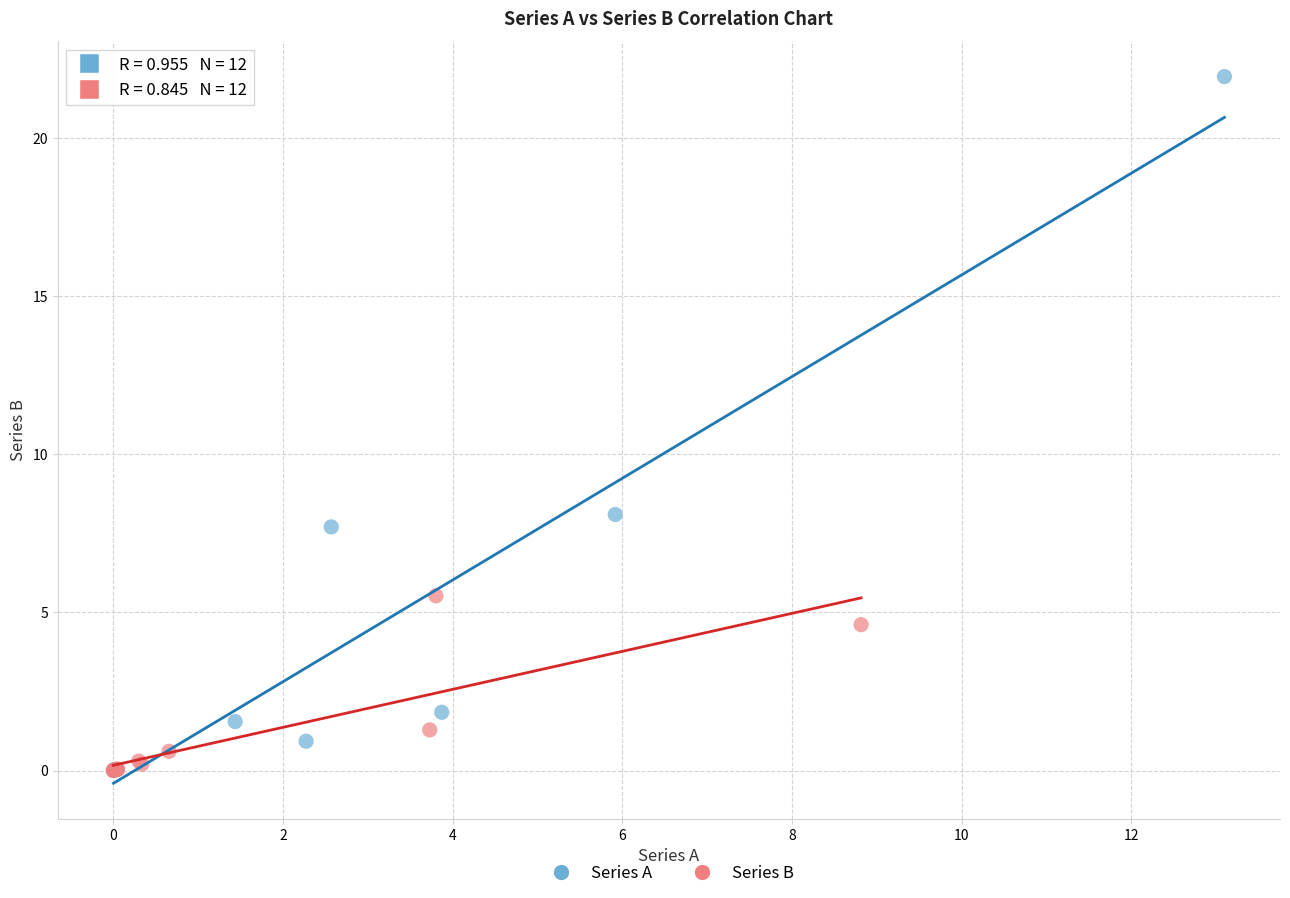

Which series has the widest spread of Y values?

Series A